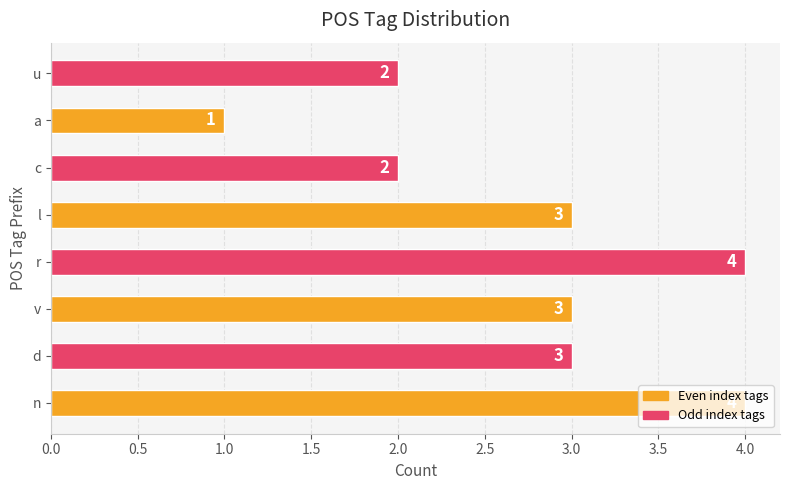

How many values are between 2 and 4?

7